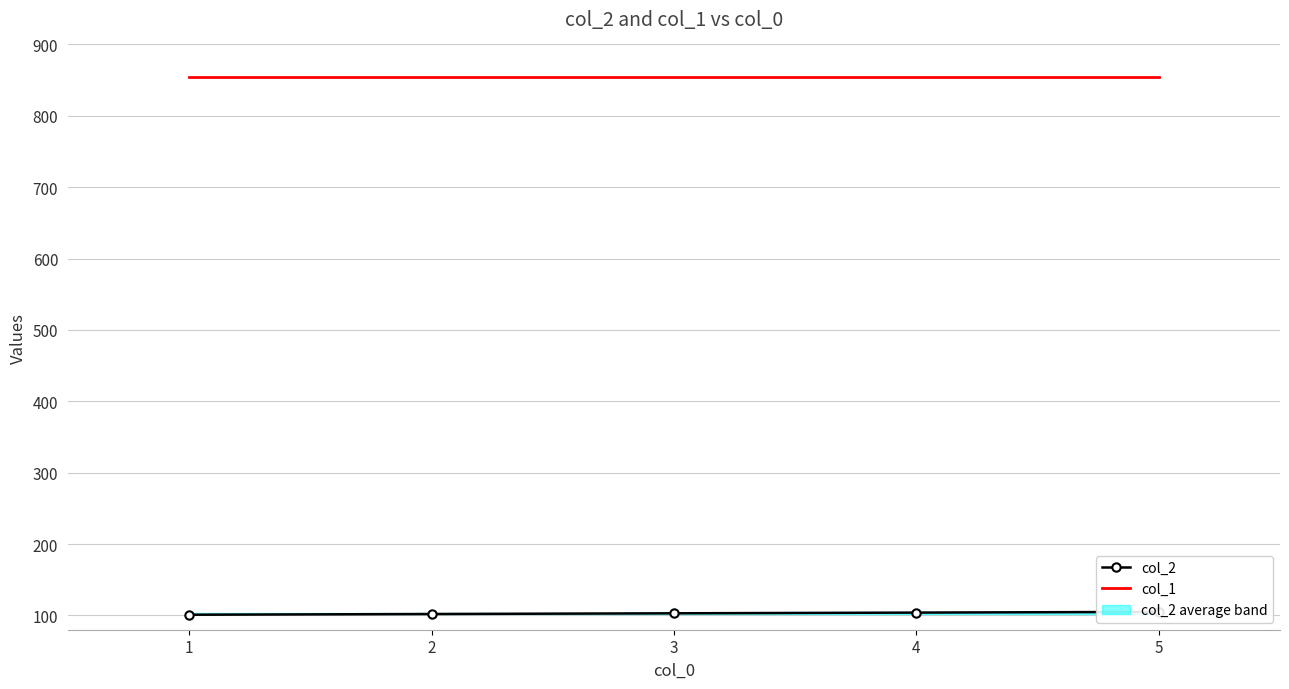

List the series in order of their peak value, highest first.

col_1, col_2